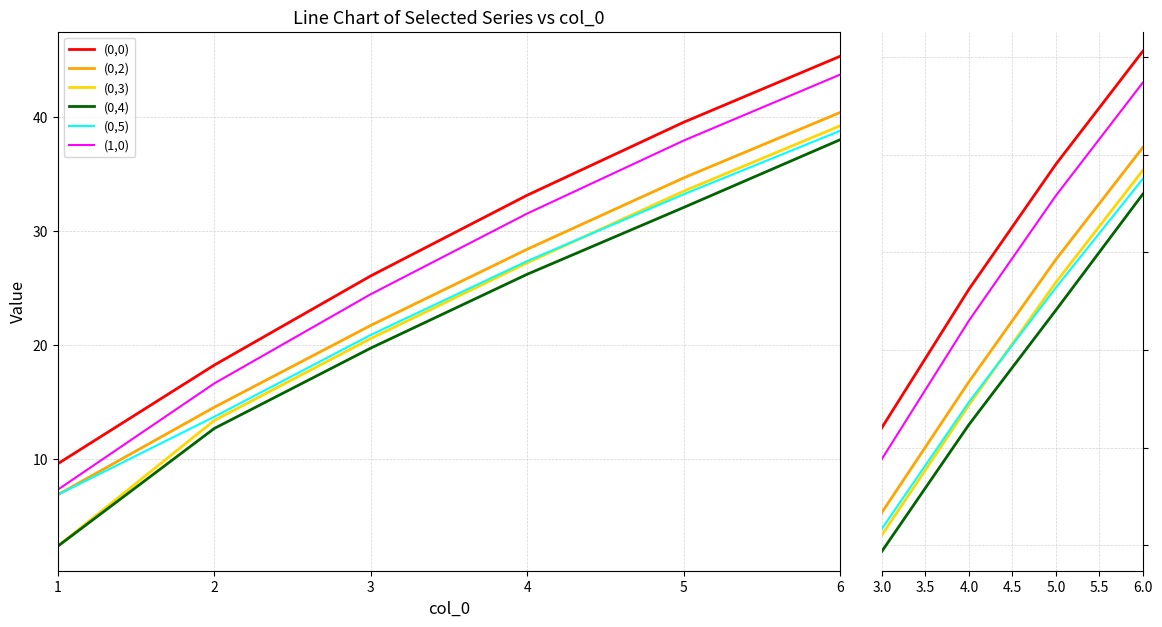

True or false: (0,2) and (0,3) cross at least once.

False